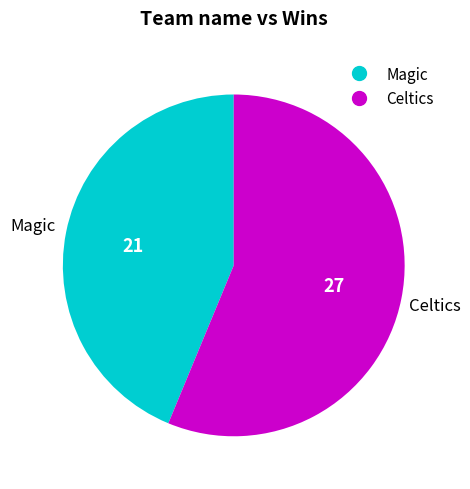

Is the sum of Magic and Celtics greater than half?

Yes